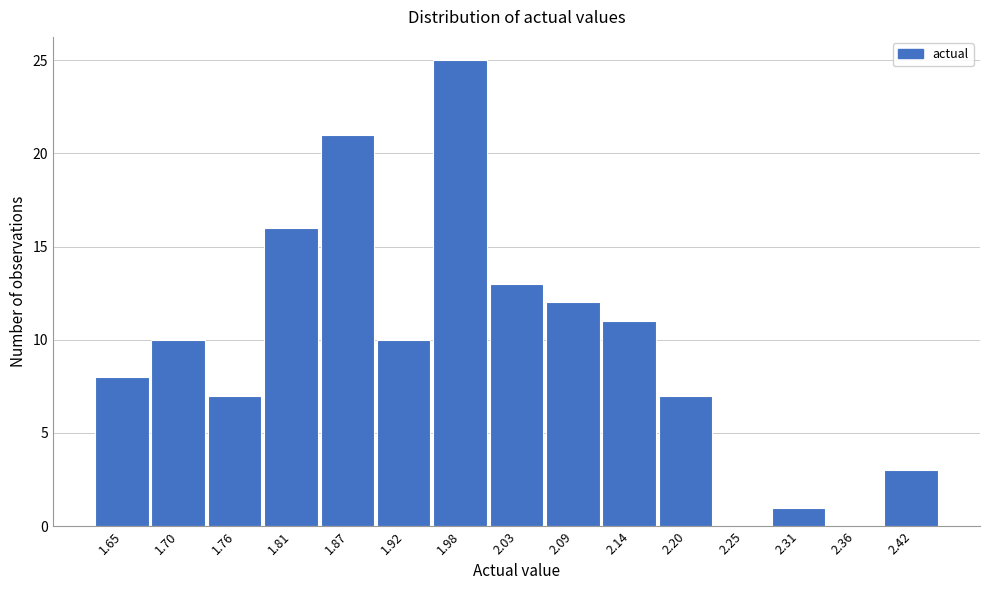

Reading right to left, what are all the values shown in this chart?

2.42=3	2.36=0	2.31=1	2.25=0	2.20=7	2.14=11	2.09=12	2.03=13	1.98=25	1.92=10	1.87=21	1.81=16	1.76=7	1.70=10	1.65=8